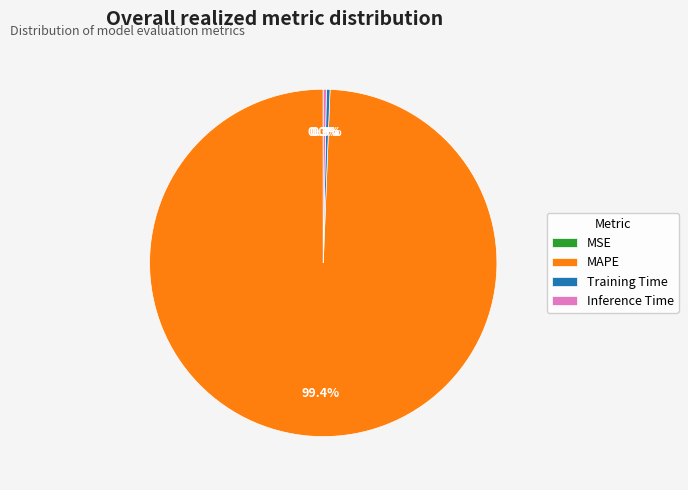

How much of the chart is everything except MAPE?

0.6%